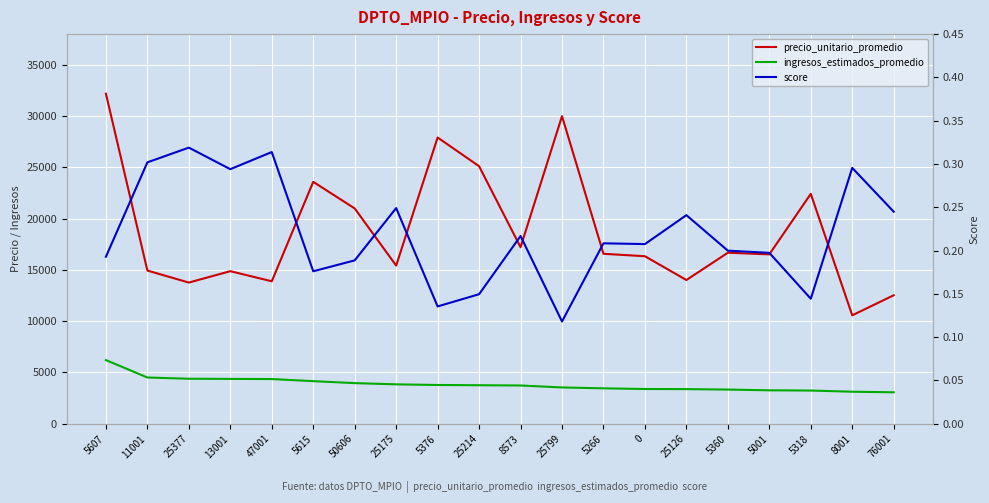

What is the difference between the second highest and second lowest values in the ingresos_estimados_promedio series?

1386.0